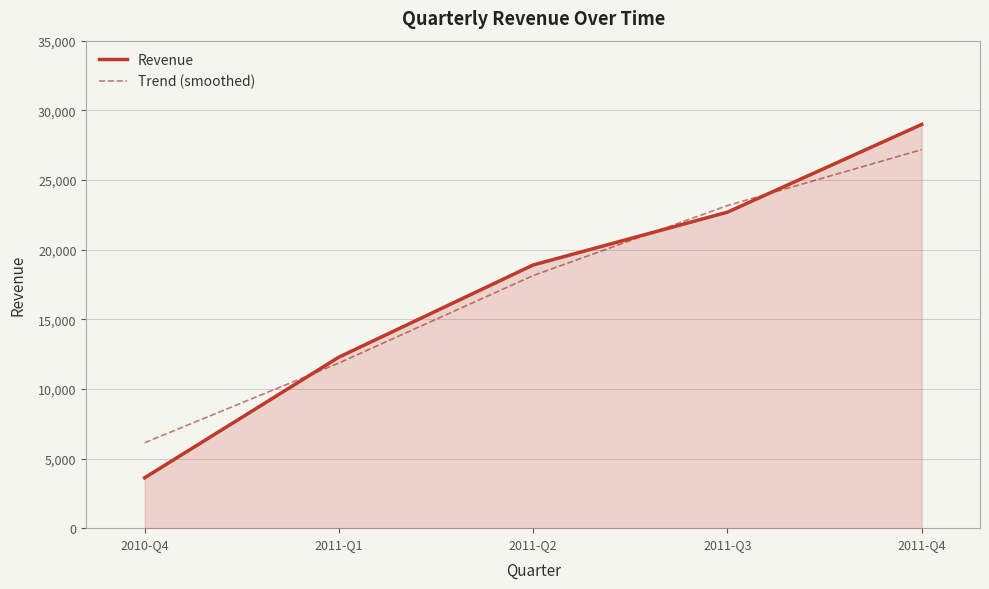

What is the difference between the maximum and minimum values in the Trend (smoothed) series?

21044